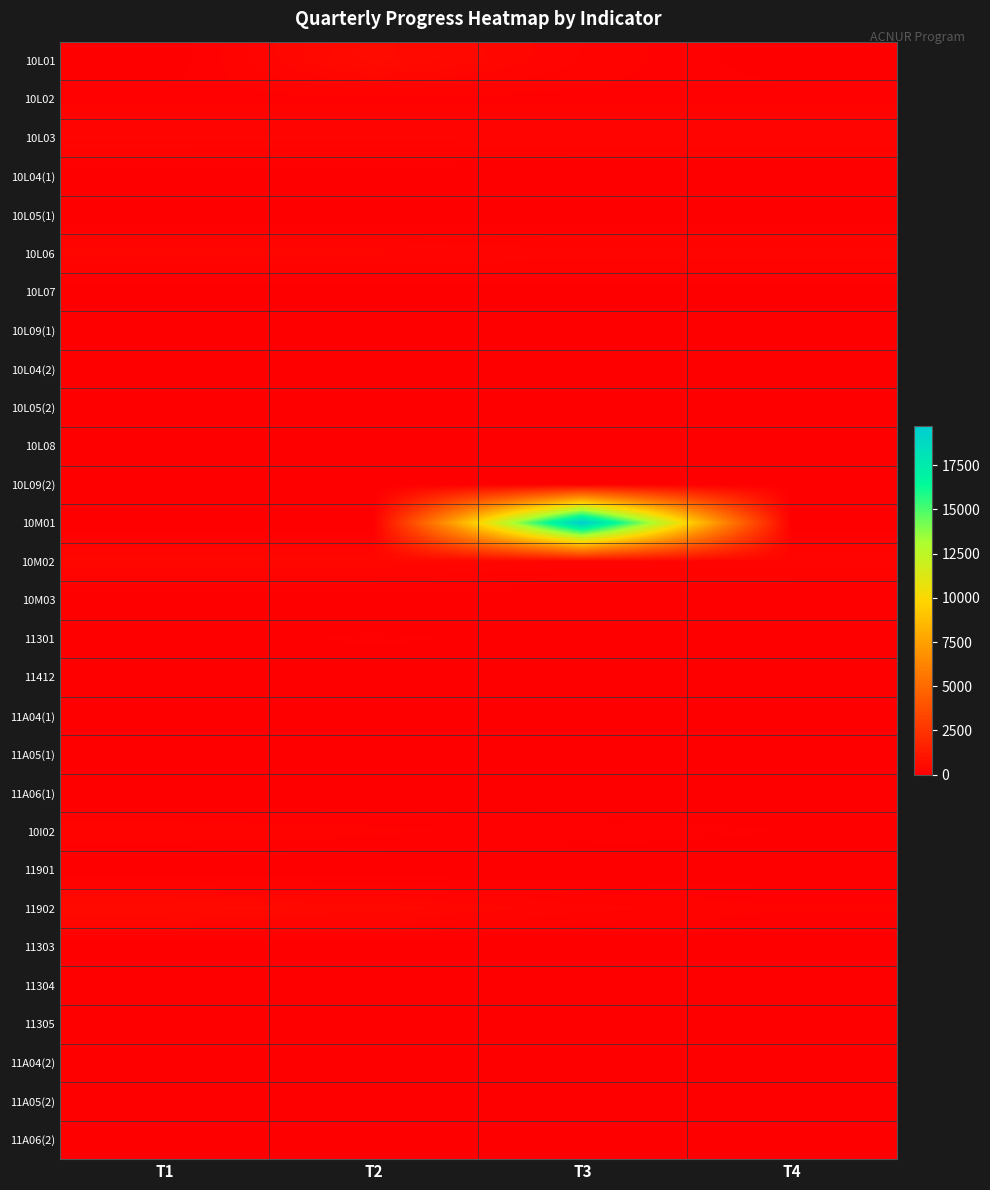

How many data points does each series have?

4